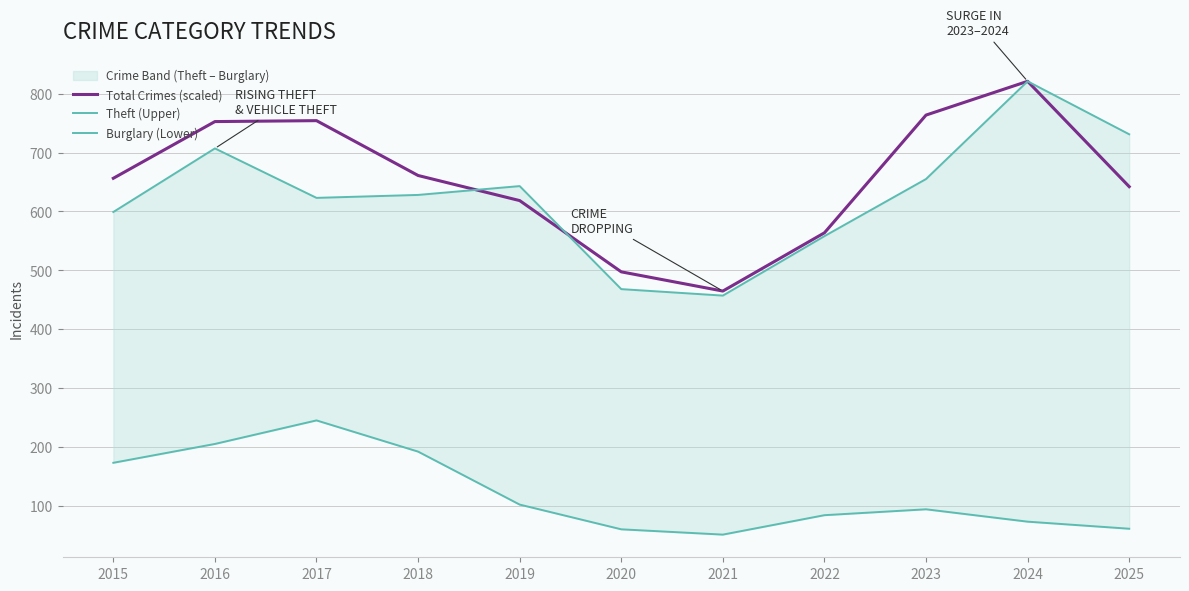

What is the difference between the maximum and minimum values in the Burglary (Lower) series?

194.0